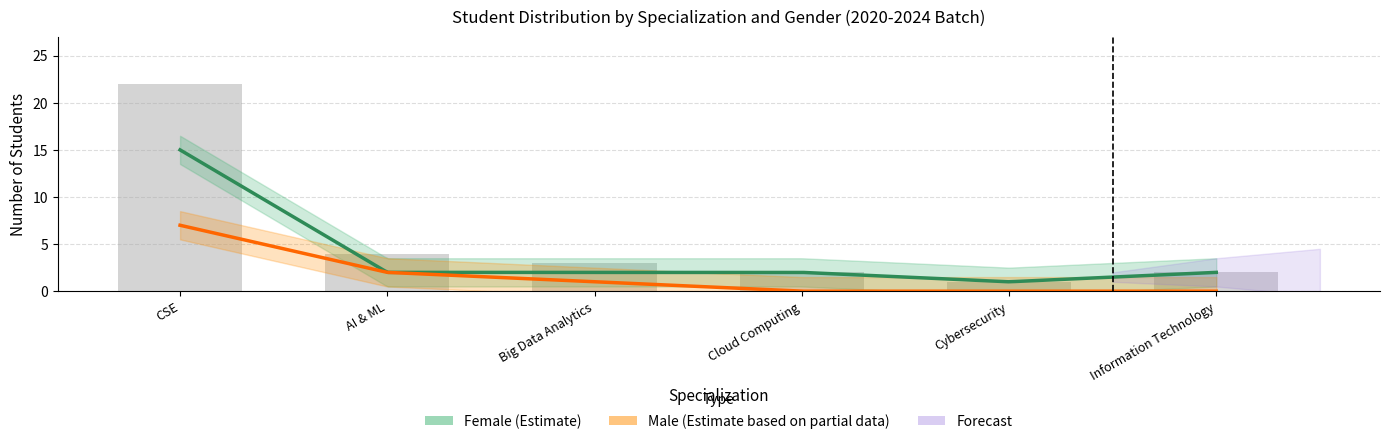

How many values are below 3?

3